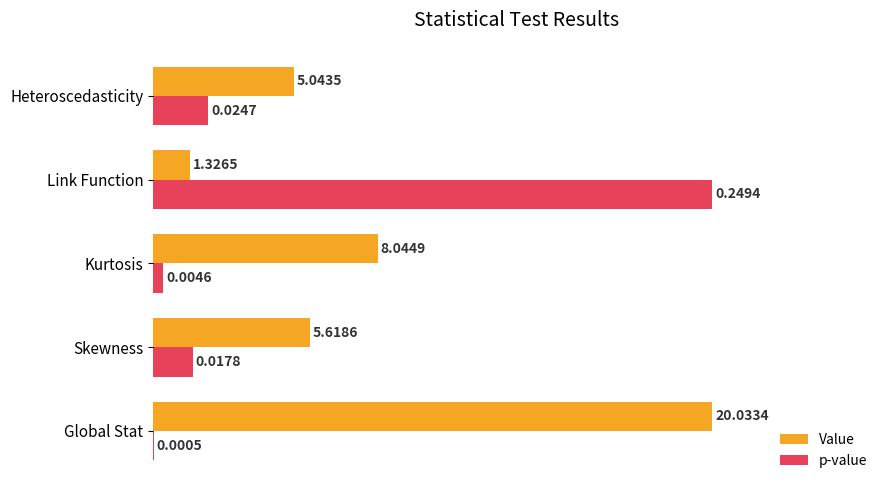

What are all the series names shown in the legend?

Value, p-value